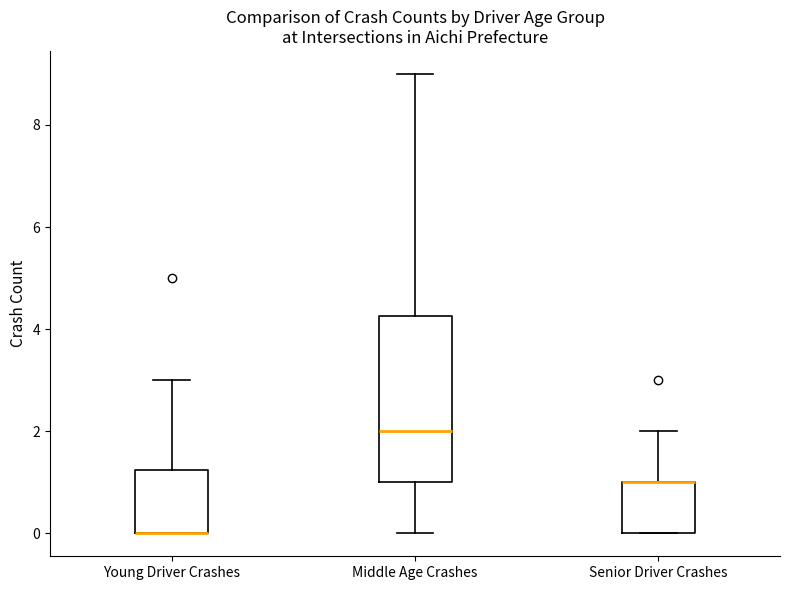

Comparing the boxes themselves (not the whiskers), which one is the tallest?

Middle Age Crashes